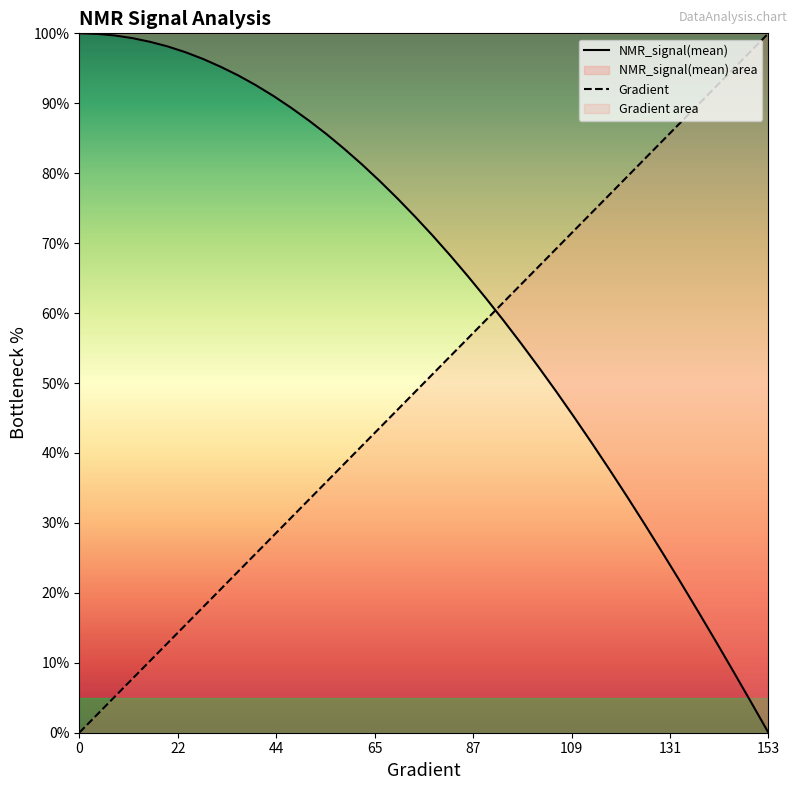

True or false: NMR_signal(mean) and Gradient intersect in this chart.

True